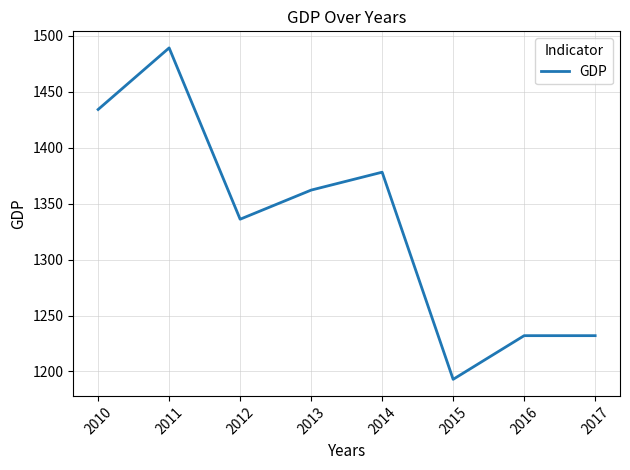

What is the ratio of the value at 2013 to the value at 2010?

0.9